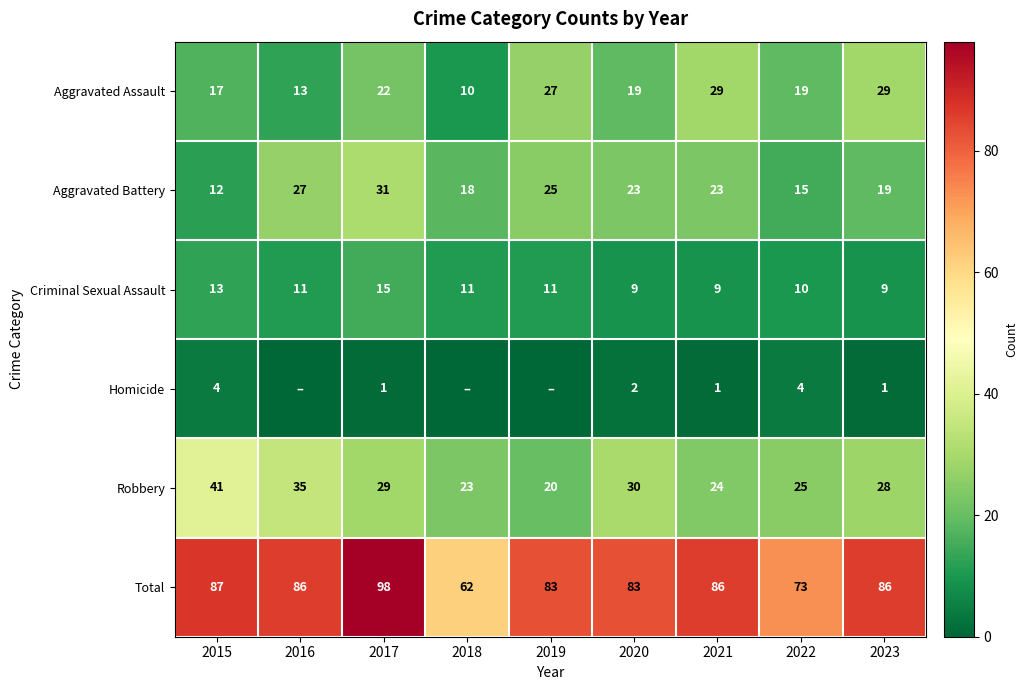

What is the difference between the highest and lowest values at 2021?

85